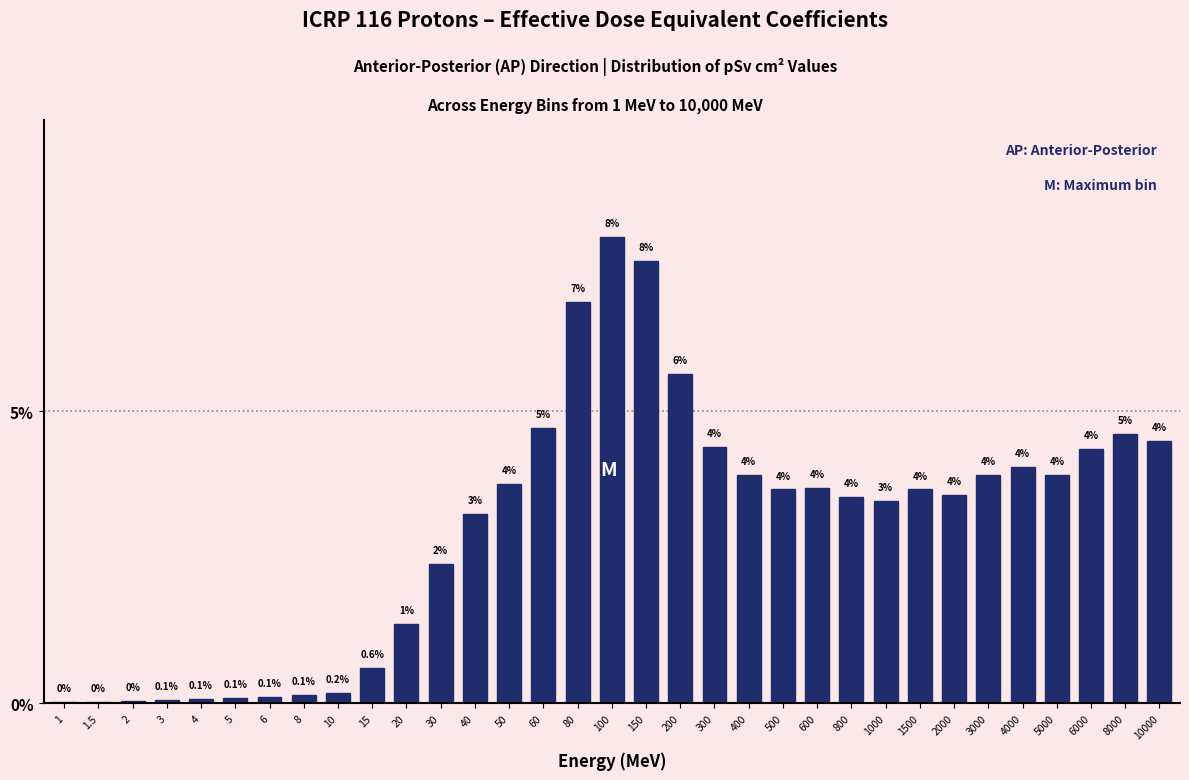

Approximately how many times larger is the value at 600 compared to 100?

0.5